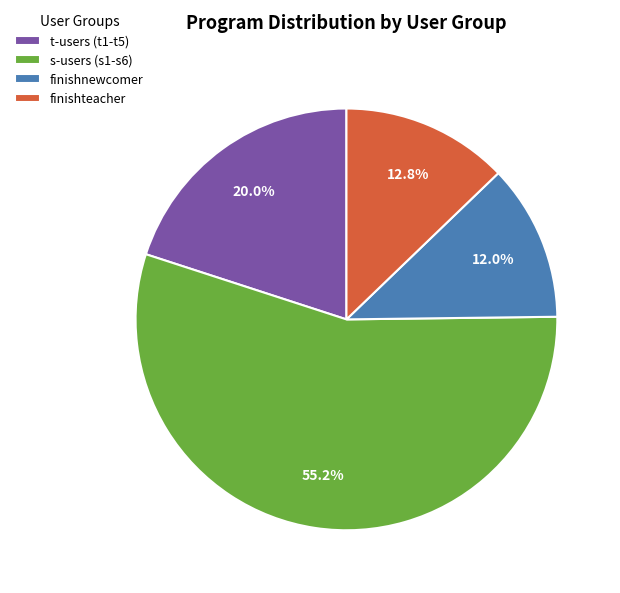

Is s-users (s1-s6) the majority of the pie?

Yes